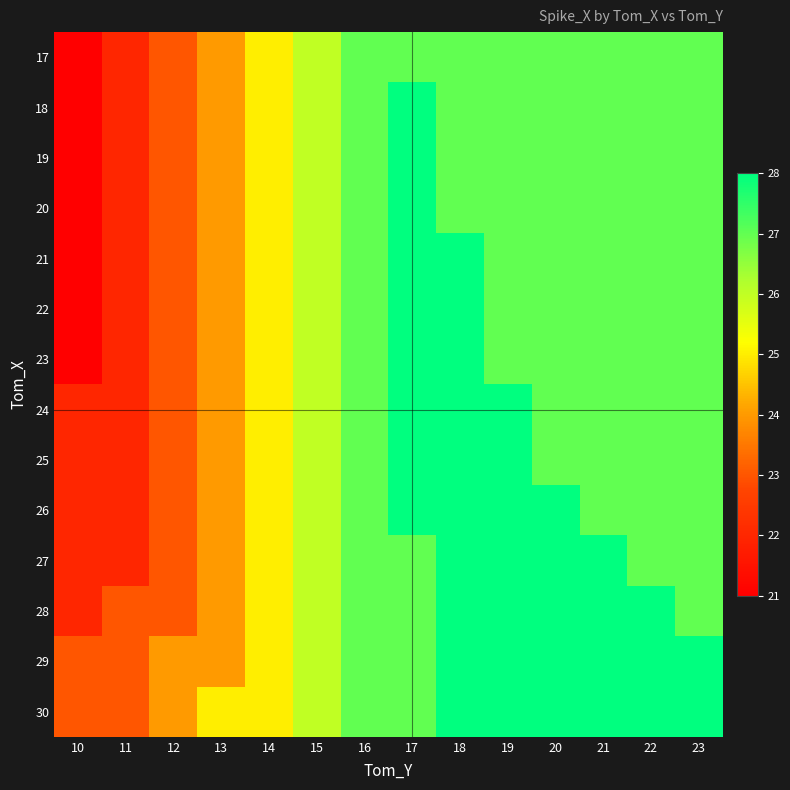

Rank the series by their maximum value, from lowest to highest.

17, 18, 19, 20, 21, 22, 23, 24, 25, 26, 27, 28, 29, 30